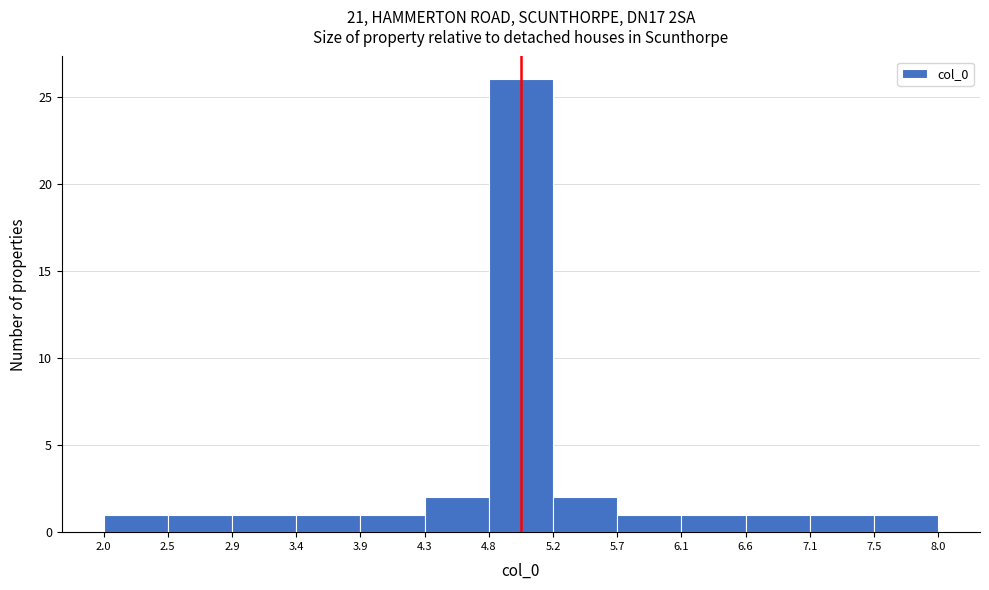

Reading left to right, list every bar in this chart as the range it spans on the x-axis followed by its height. The values are not printed on the chart, so give them approximately, as read against the axis.

2.0 to 2.5: 1
2.5 to 2.9: 1
2.9 to 3.4: 1
3.4 to 3.9: 1
3.9 to 4.3: 1
4.3 to 4.8: 2
4.8 to 5.2: 26
5.2 to 5.7: 2
5.7 to 6.1: 1
6.1 to 6.6: 1
6.6 to 7.1: 1
7.1 to 7.5: 1
7.5 to 8.0: 1